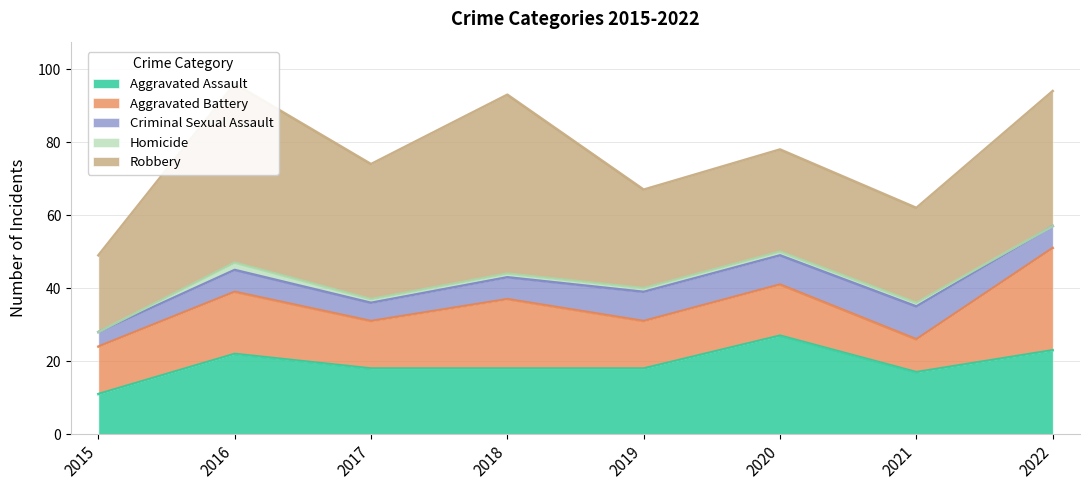

What is the difference between the Robbery values at 2016 and 2022?

12